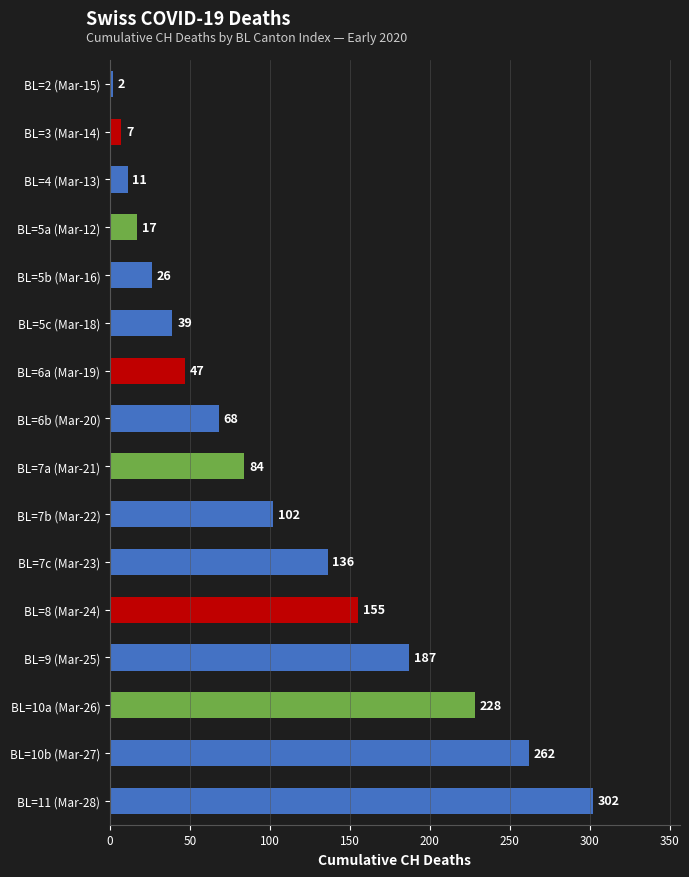

Which has a higher value, BL=5a (Mar-12) or BL=10a (Mar-26)?

BL=10a (Mar-26)